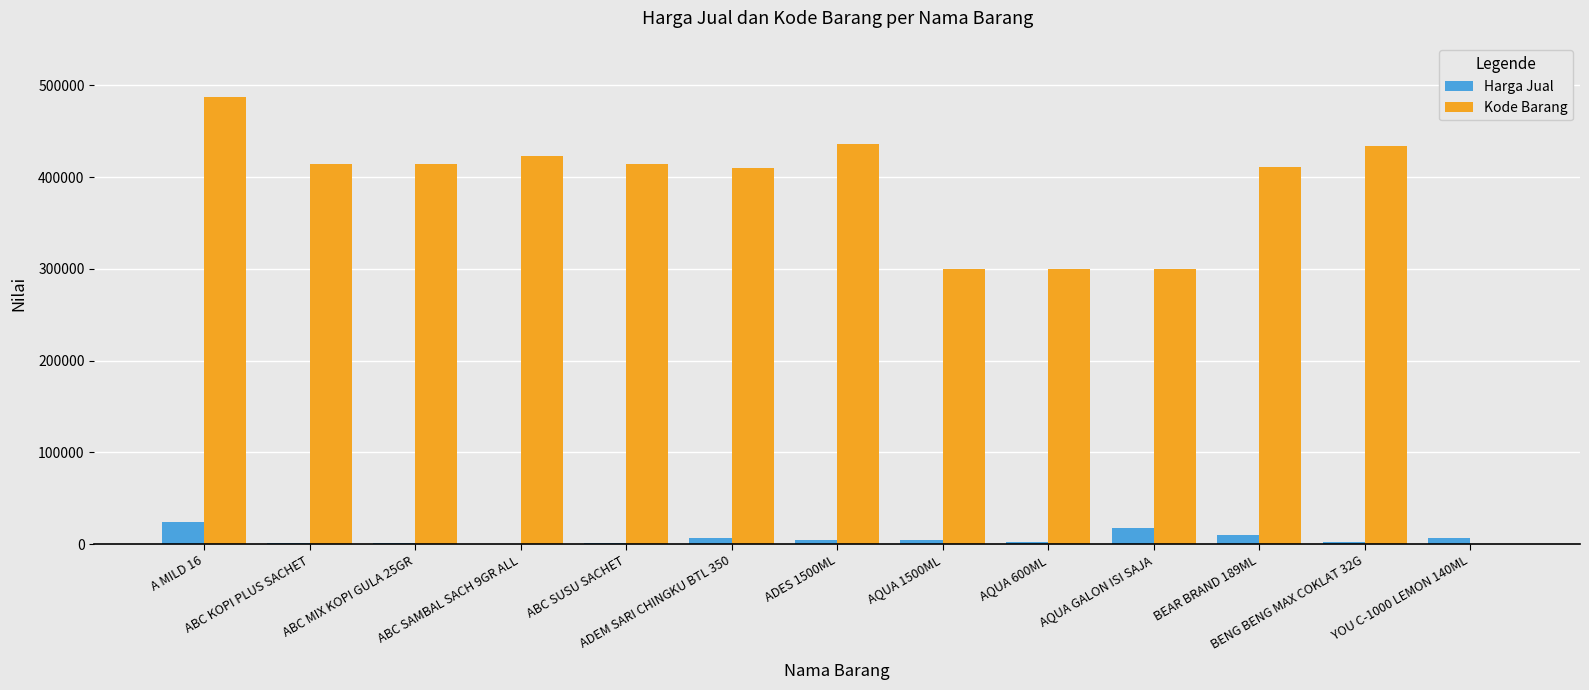

The value of Harga Jual at AQUA 600ML is 2400. True or false?

True